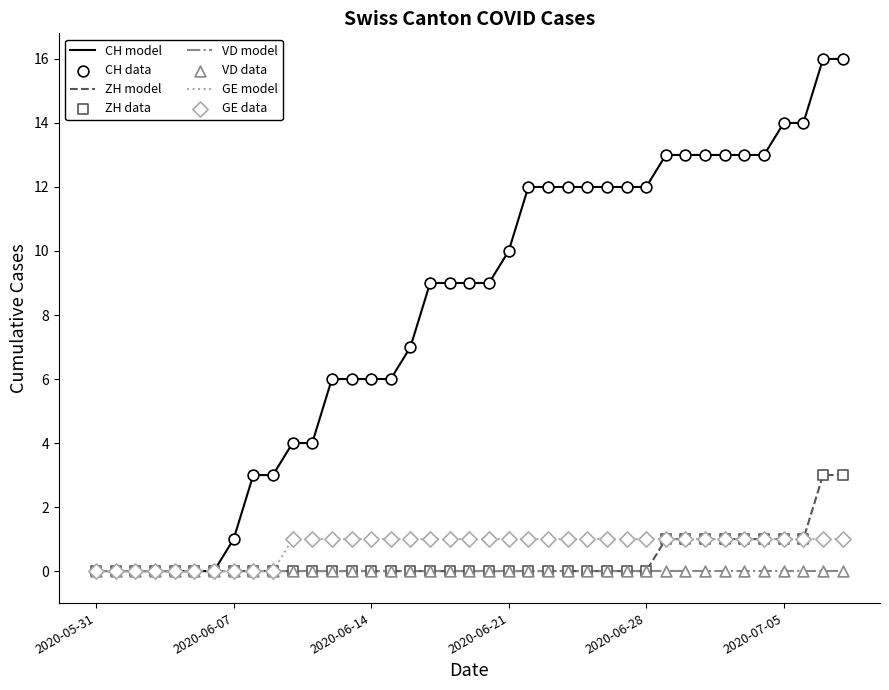

At how many categories does at least one series exceed 5?

27